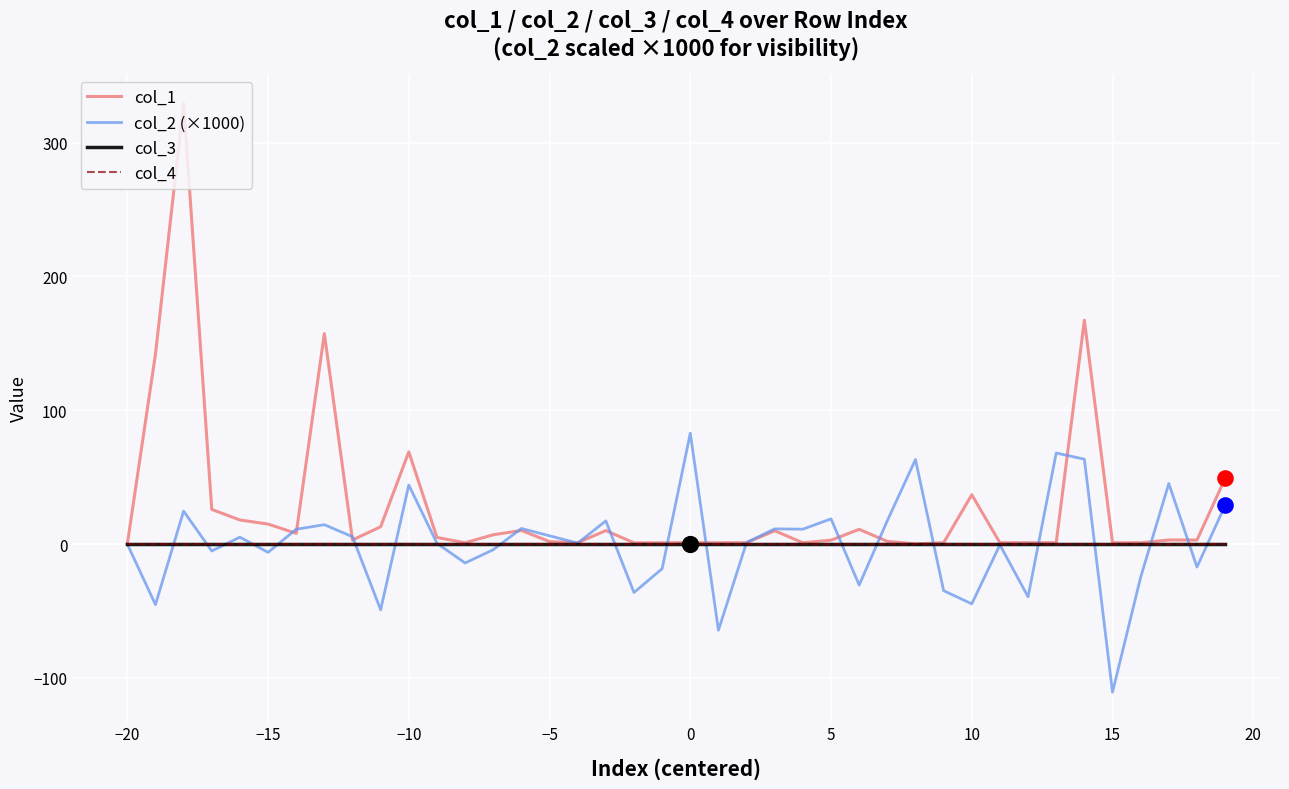

Does the chart have visible grid lines?

Yes